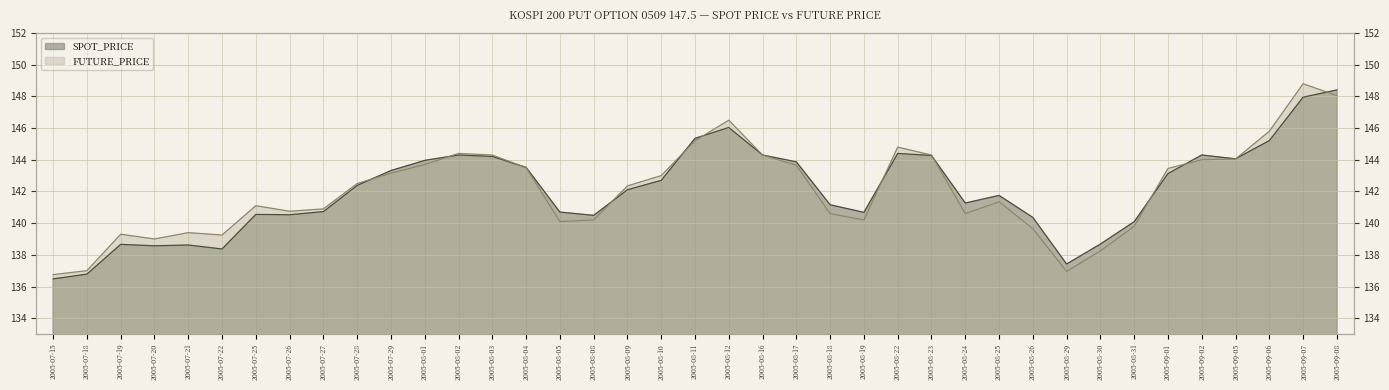

What value does the SPOT_PRICE series have at 2005-08-19?

140.7